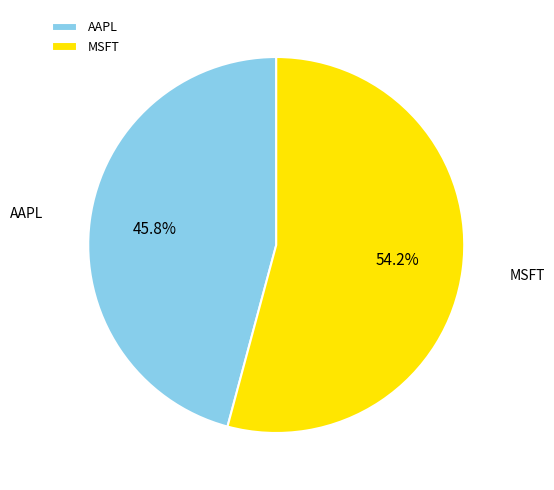

What is the smallest slice in the pie chart?

AAPL